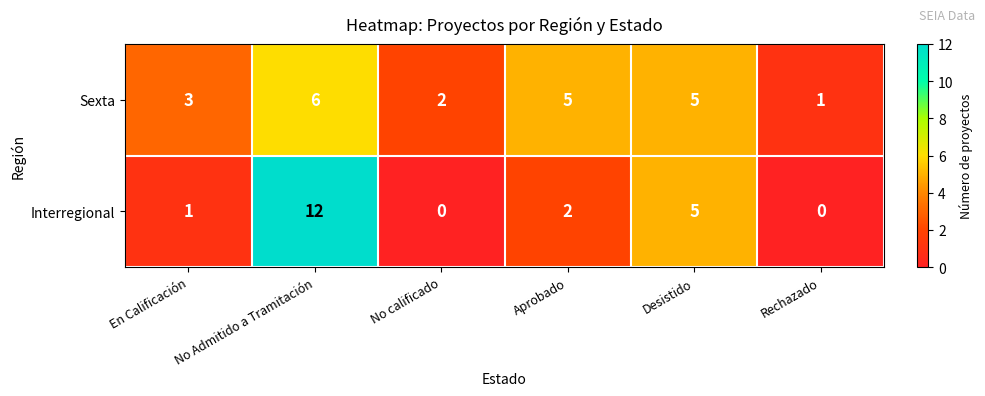

What is the difference between the second highest and second lowest values in the Sexta series?

3